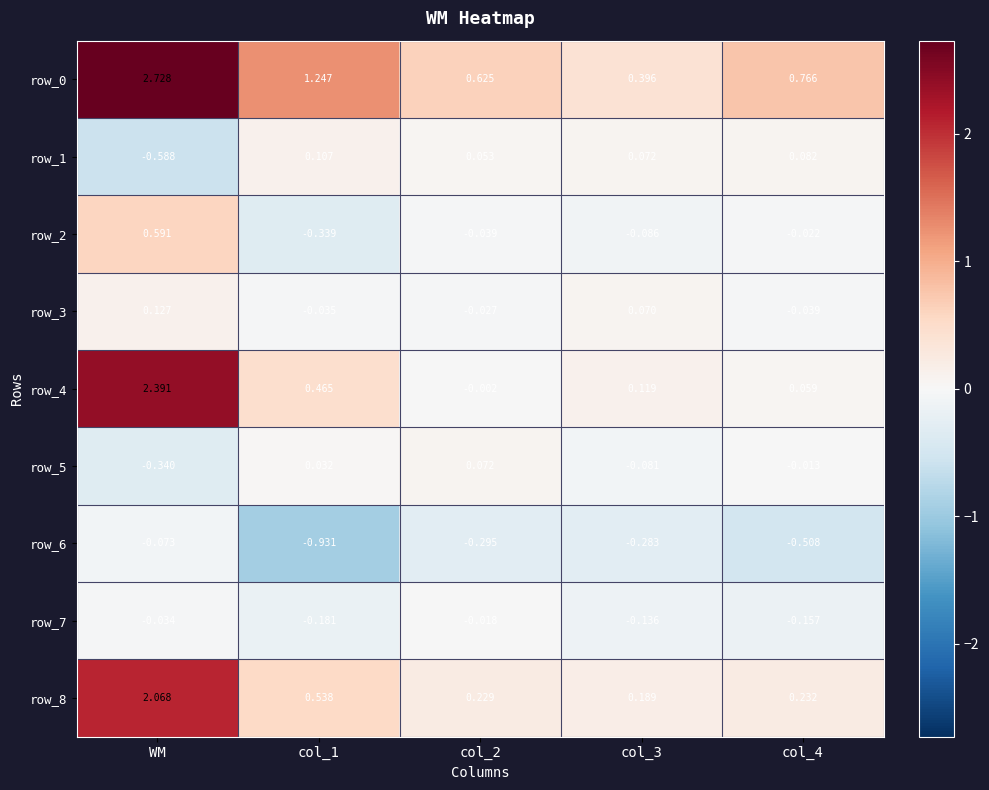

Is the value of row_7 at col_4 greater than the value of row_8 at col_2?

No